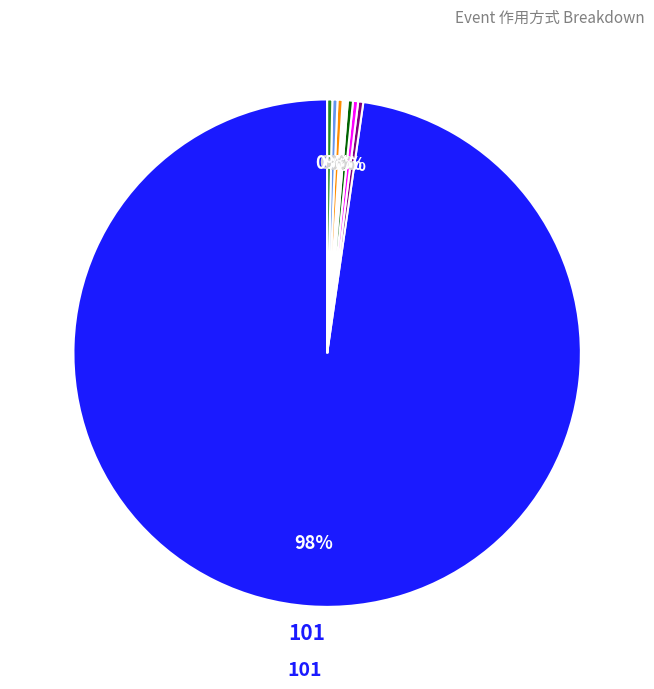

Does any single category account for the majority?

Yes